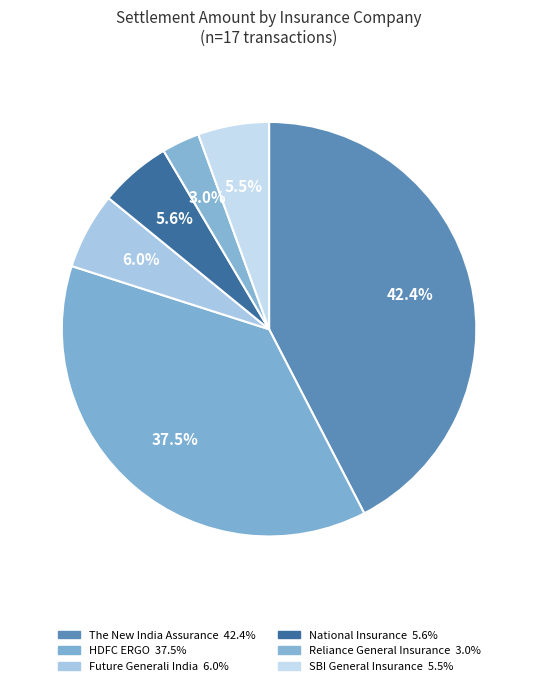

How many segments does this pie chart have?

6